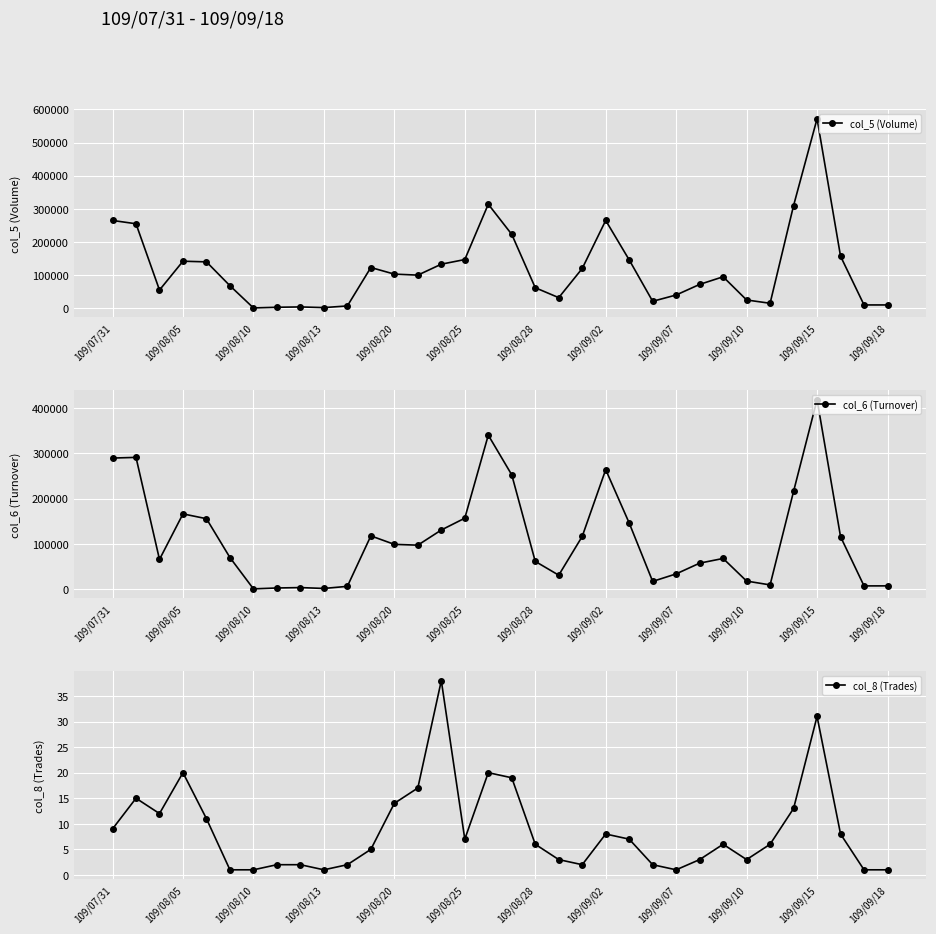

What is the greatest value displayed?

572000